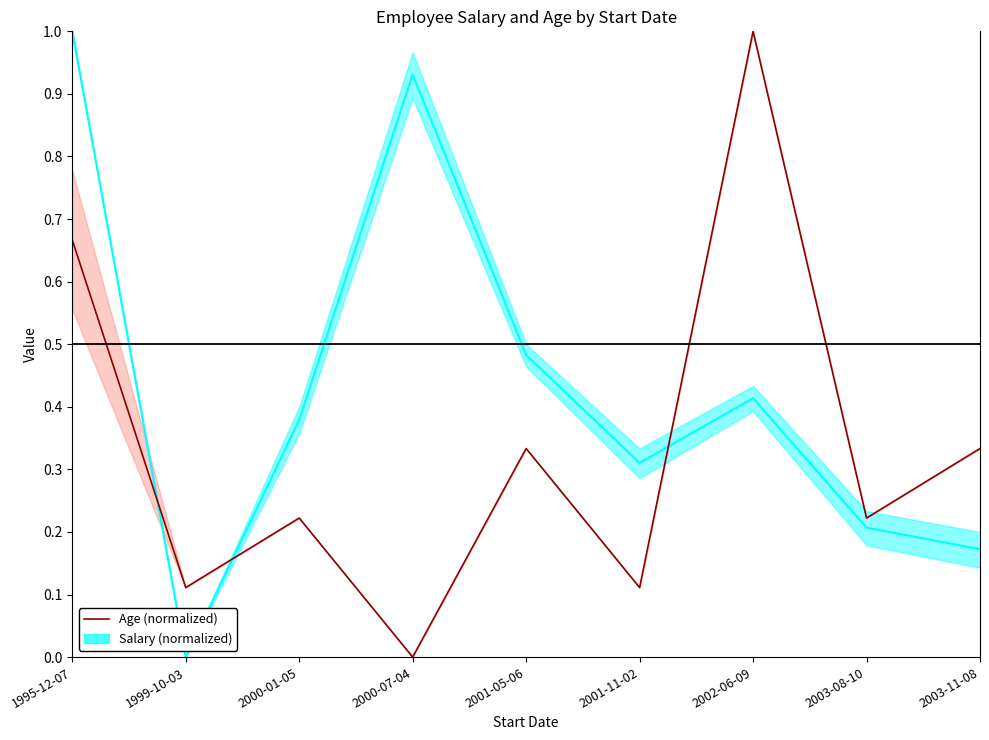

Reading left to right, list all the values displayed in this chart.

Salary: 1995-12-07=1.0	1999-10-03=0.0	2000-01-05=0.4	2000-07-04=0.9	2001-05-06=0.5	2001-11-02=0.3	2002-06-09=0.4	2003-08-10=0.2	2003-11-08=0.2
Age: 1995-12-07=0.7	1999-10-03=0.1	2000-01-05=0.2	2000-07-04=0.0	2001-05-06=0.3	2001-11-02=0.1	2002-06-09=1.0	2003-08-10=0.2	2003-11-08=0.3